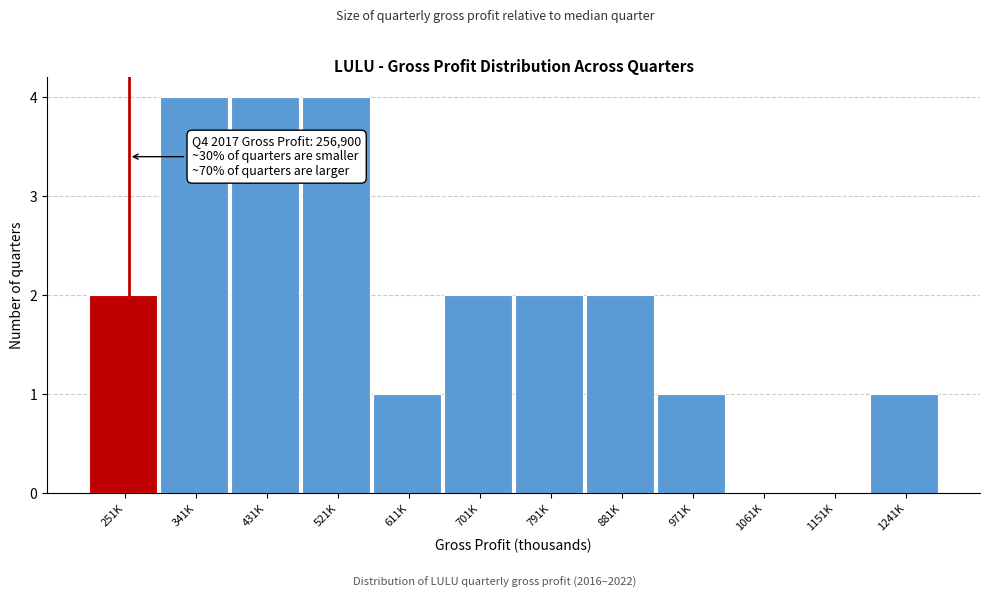

Reading left to right, list all the values displayed in this chart.

251K=2	341K=4	431K=4	521K=4	611K=1	701K=2	791K=2	881K=2	971K=1	1061K=0	1151K=0	1241K=1